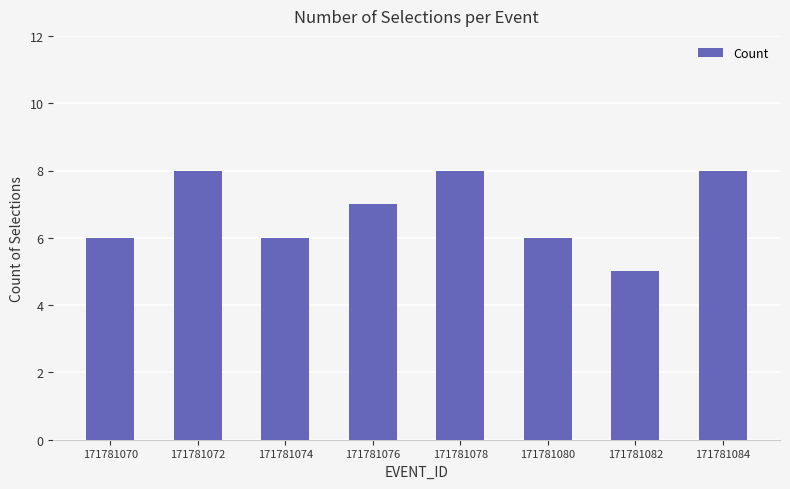

How many values are below 7?

4